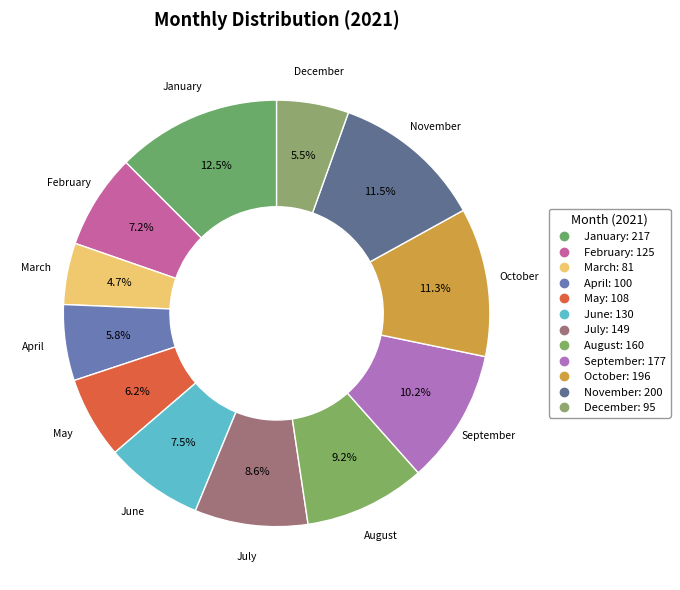

How many segments does this pie chart have?

12